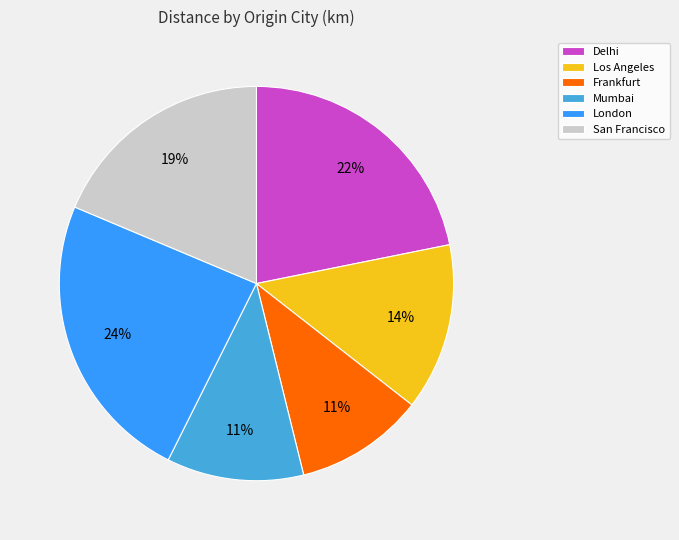

Is the sum of Frankfurt and Los Angeles greater than half?

No